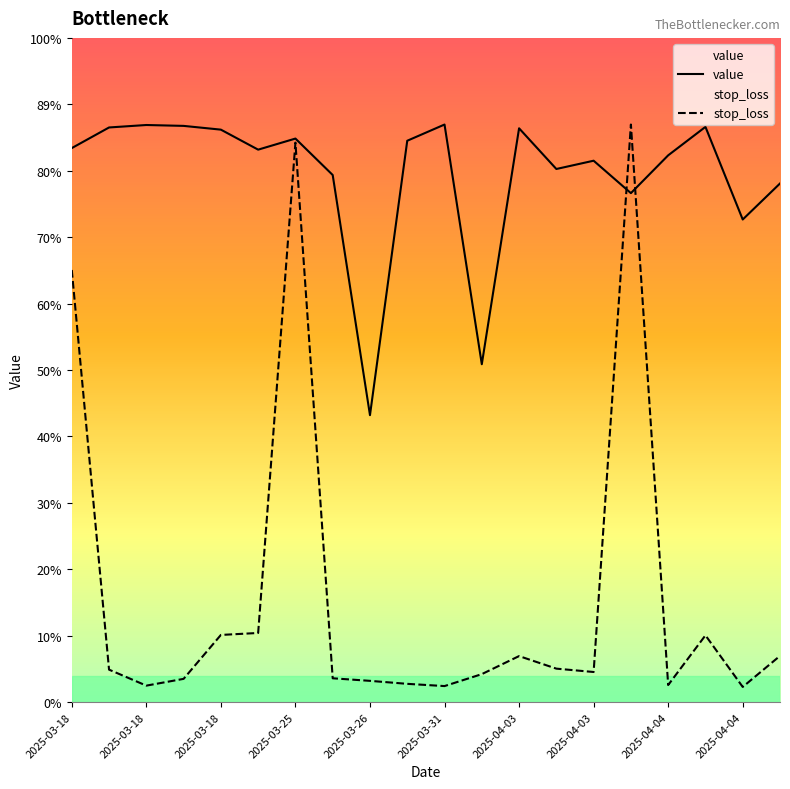

In stop_loss, how many points are higher than both neighbors (excluding endpoints)?

4